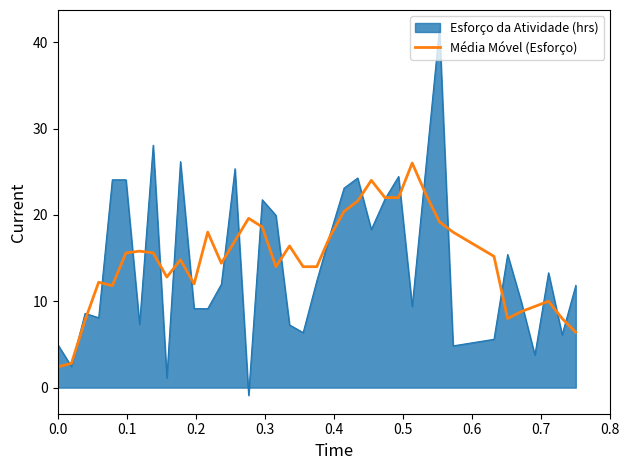

Which series has the widest spread of values?

Esforço da Atividade (hrs)